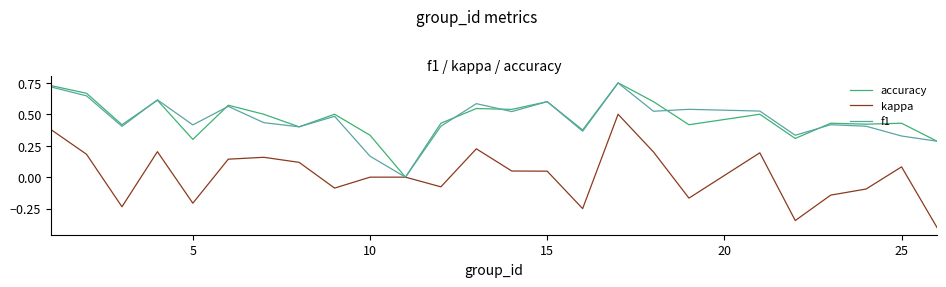

Which series has the widest spread of values?

kappa